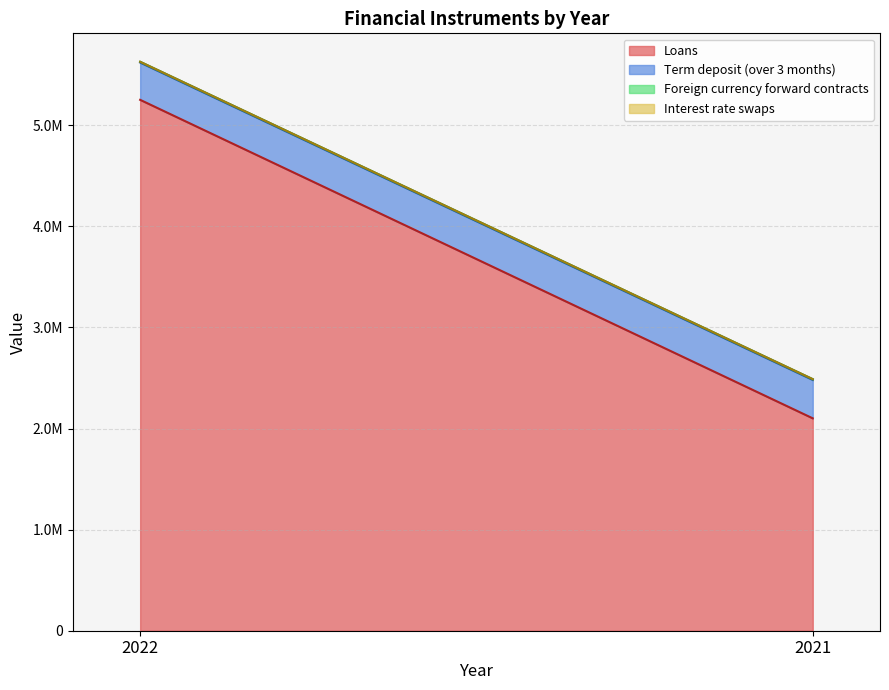

The value of Loans at 2021 is 2826992. True or false?

False